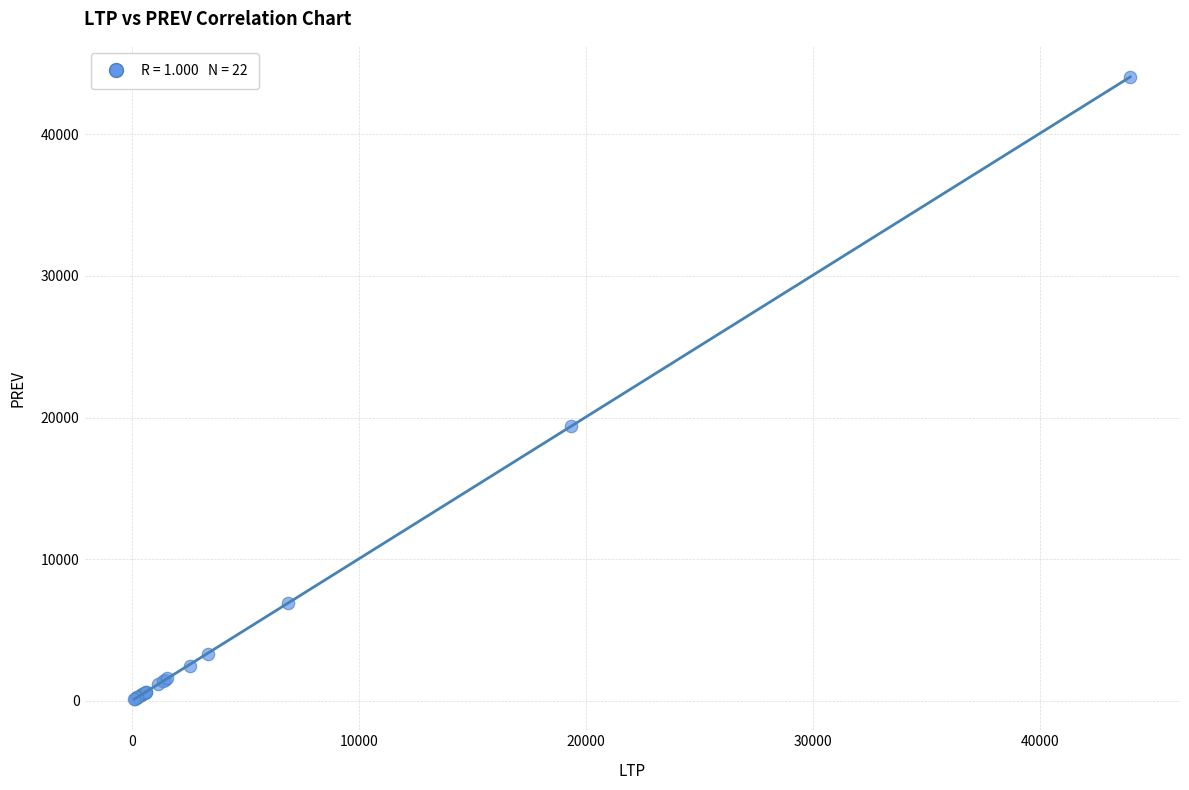

What Y value in the scatter plot is closest to 22081?

19393.9